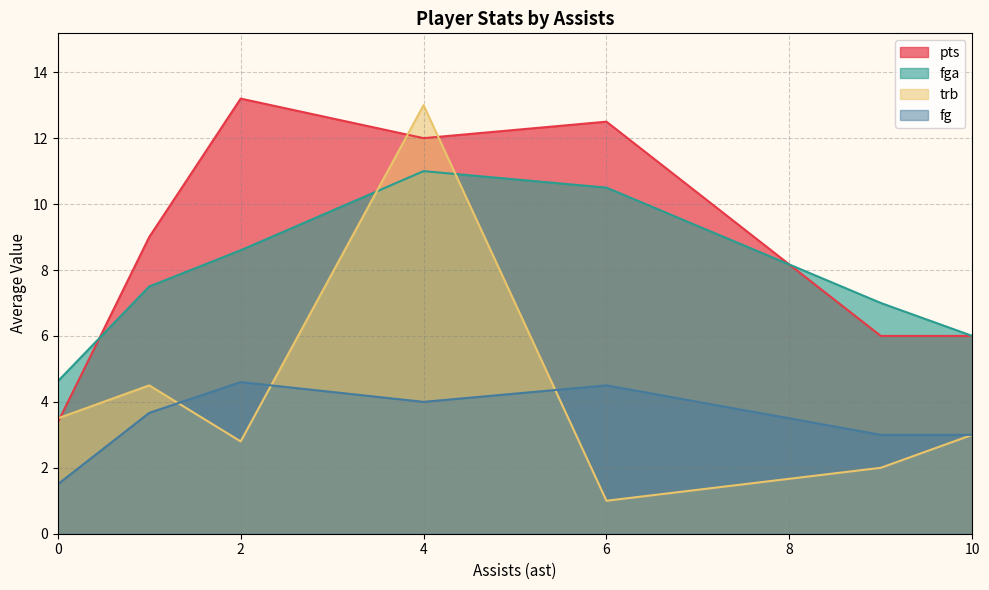

Rank the series at 0 from highest to lowest value.

fga, trb, pts, fg